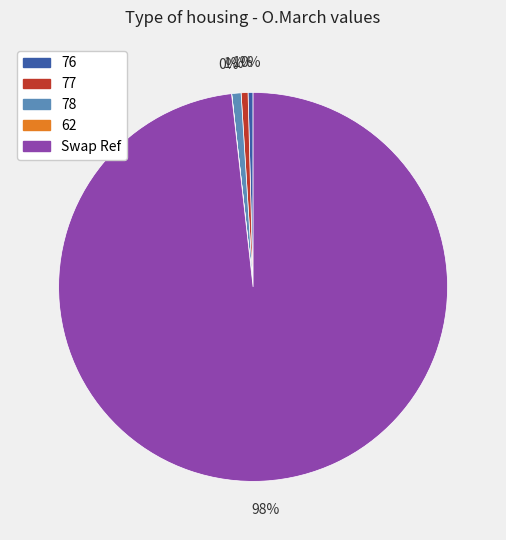

What percentage is the 78 slice, to the nearest percent?

1%